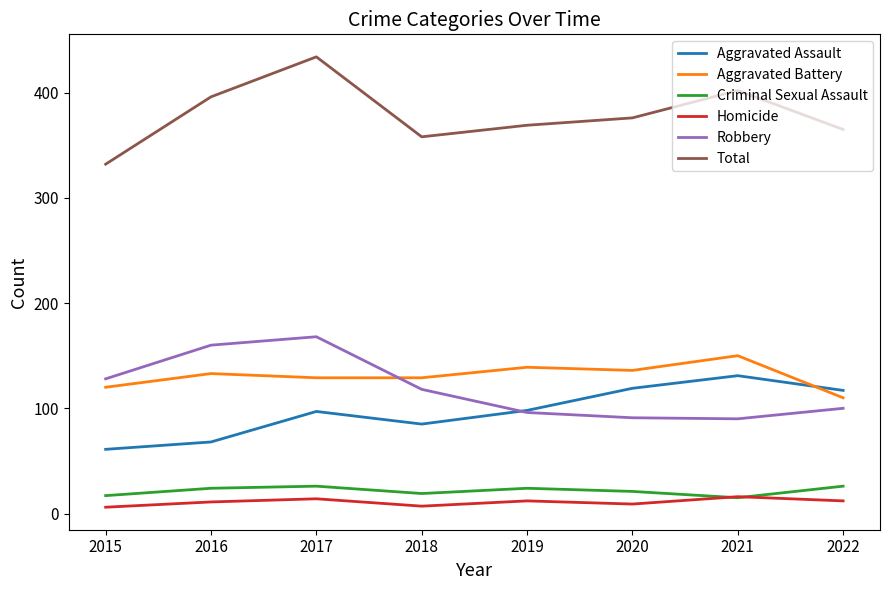

How many categories are shown in the chart?

8